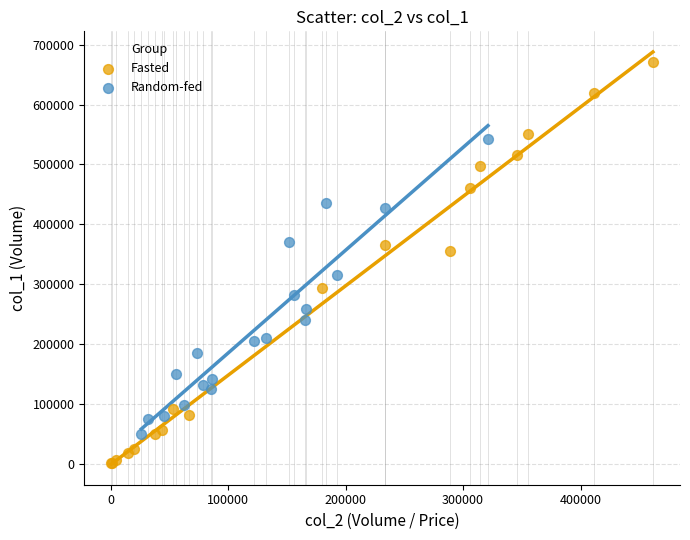

Which series reaches the minimum Y coordinate?

Fasted